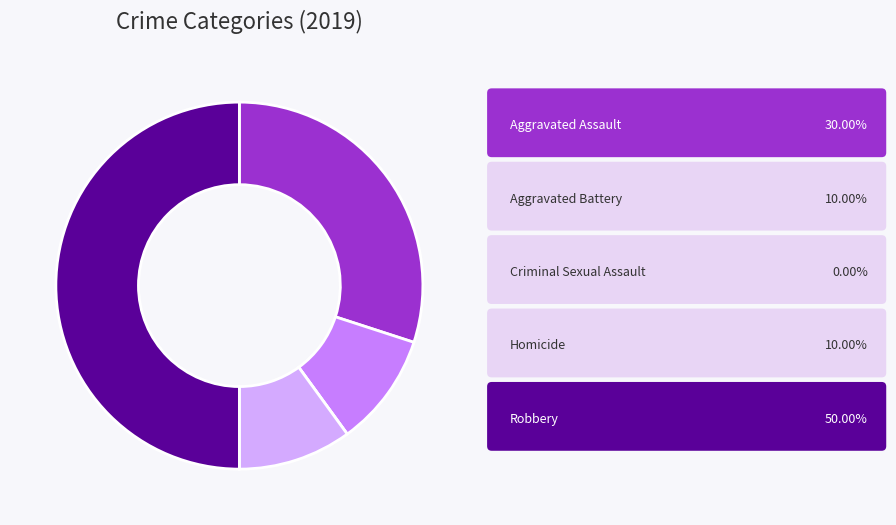

What is the smallest slice in the pie chart?

Criminal Sexual Assault